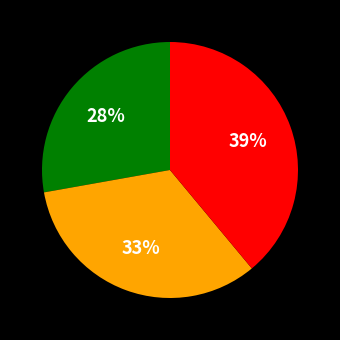

Is there any slice that represents more than half of the pie?

No